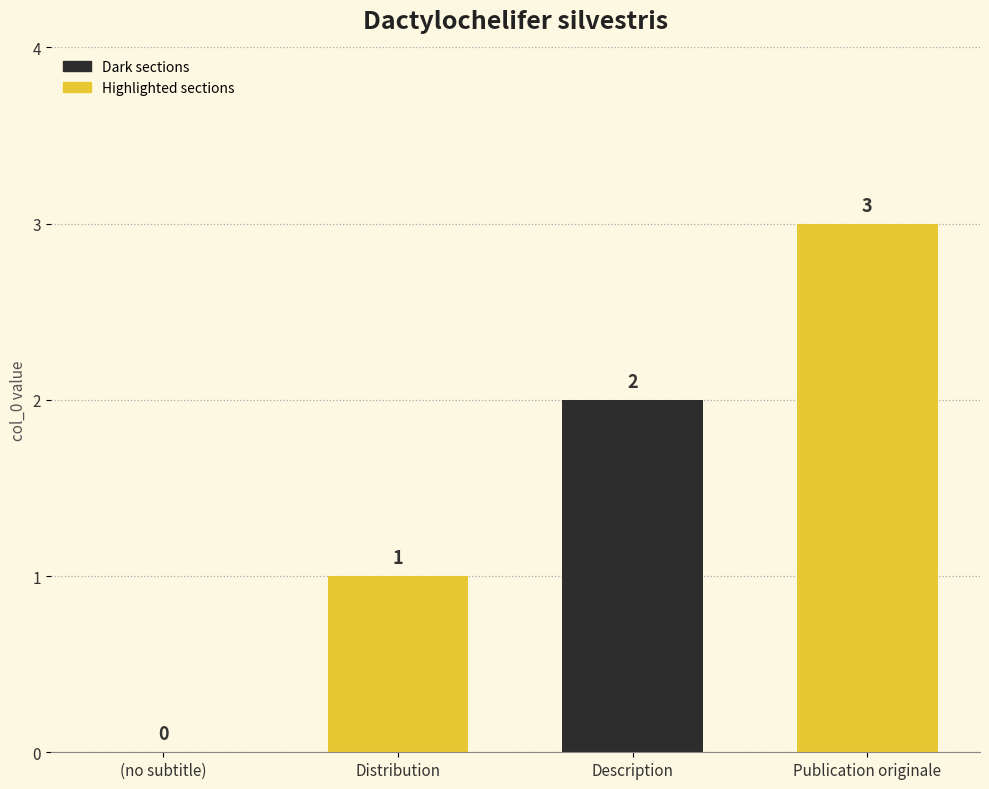

Are the bars horizontal?

No